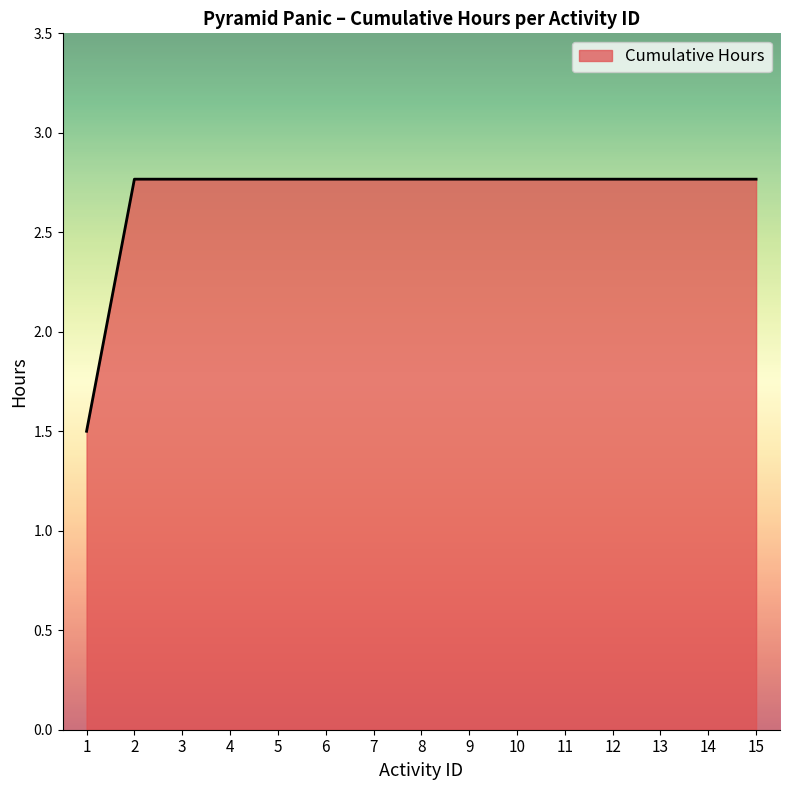

What is the smallest value displayed?

1.5